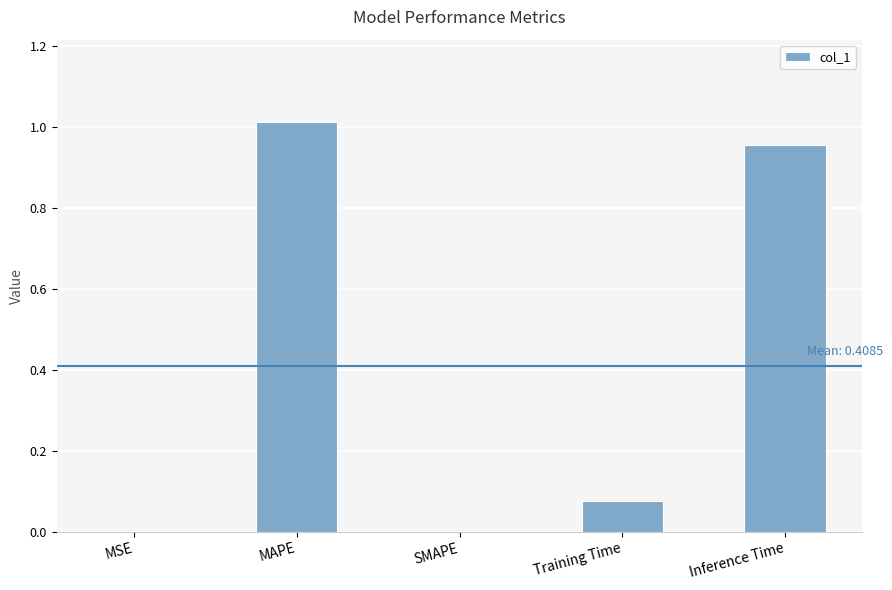

Is it true that the value at MAPE is 1.5?

False